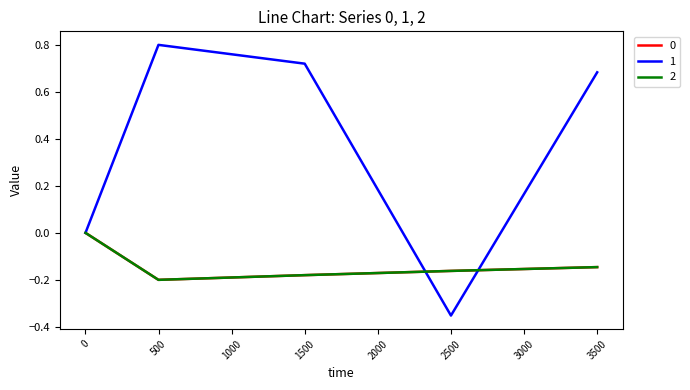

Does the chart have visible grid lines?

No